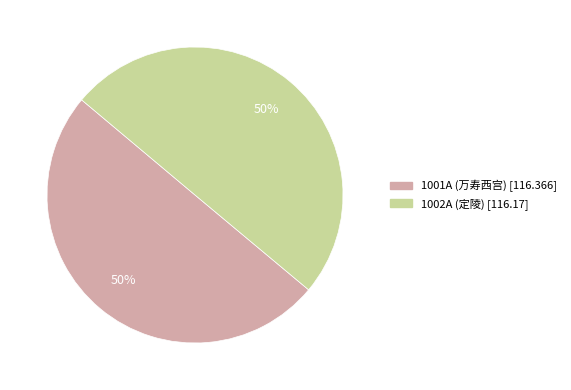

Is it true that 1001A is 61% of the pie?

False